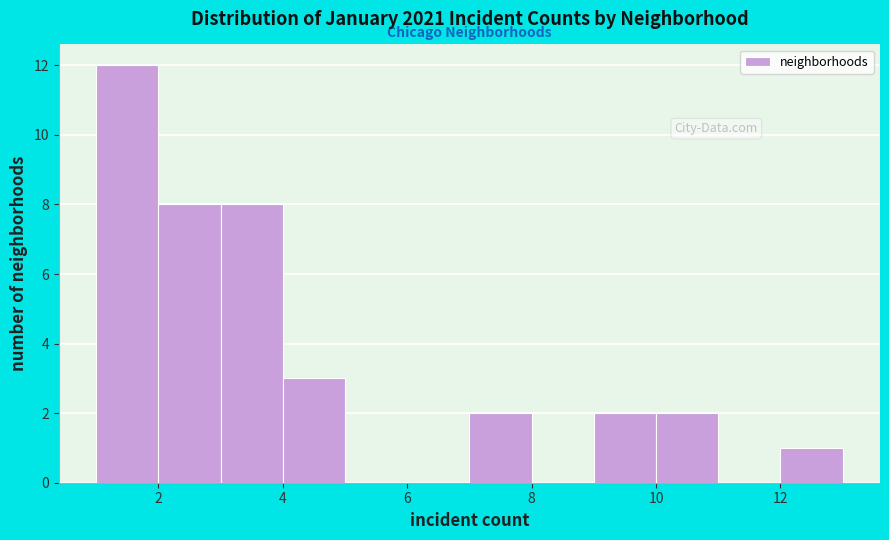

Over which range of the x-axis is the bar tallest?

1 to 2